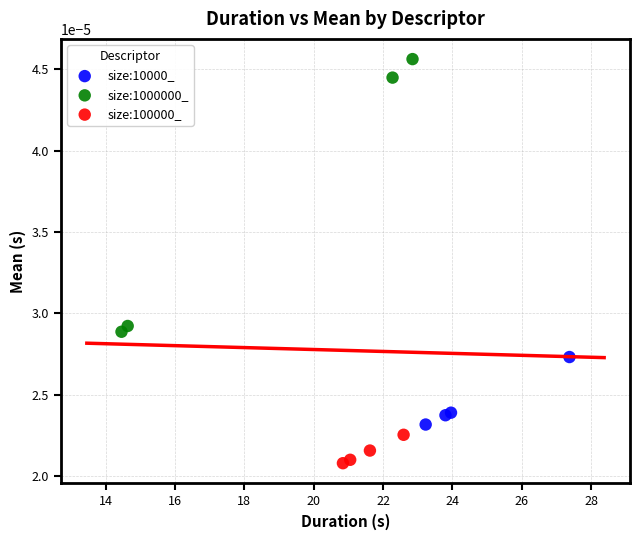

What are all the series names shown in the legend?

size:10000_, size:1000000_, size:100000_